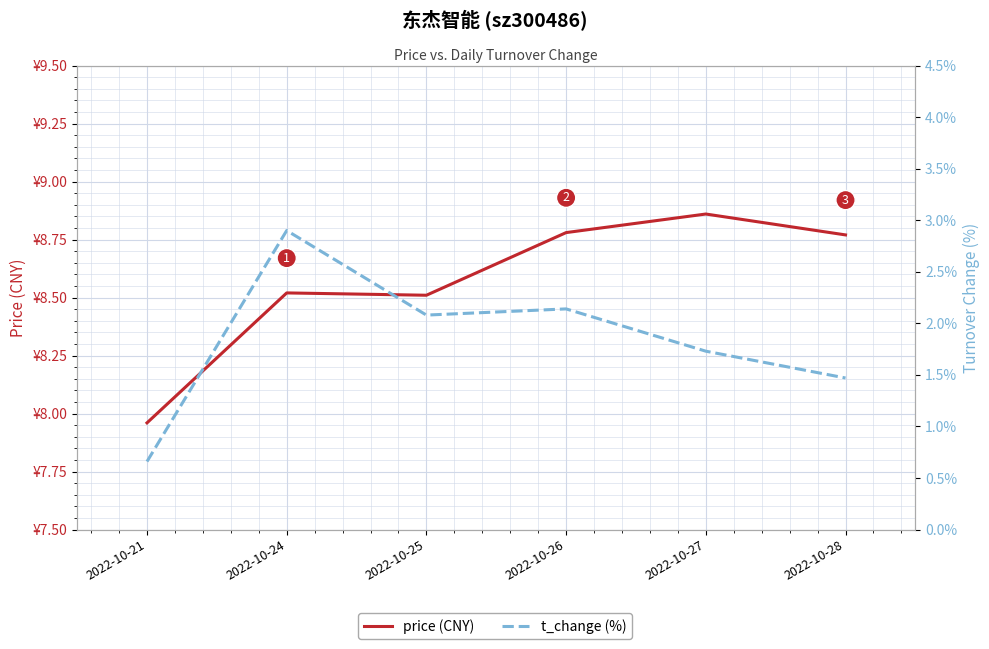

Reading left to right, transcribe all the data shown in this chart.

price (CNY): 2022-10-21=8.0	2022-10-24=8.5	2022-10-25=8.5	2022-10-26=8.8	2022-10-27=8.9	2022-10-28=8.8
t_change (%): 2022-10-21=0.7	2022-10-24=2.9	2022-10-25=2.1	2022-10-26=2.1	2022-10-27=1.7	2022-10-28=1.5